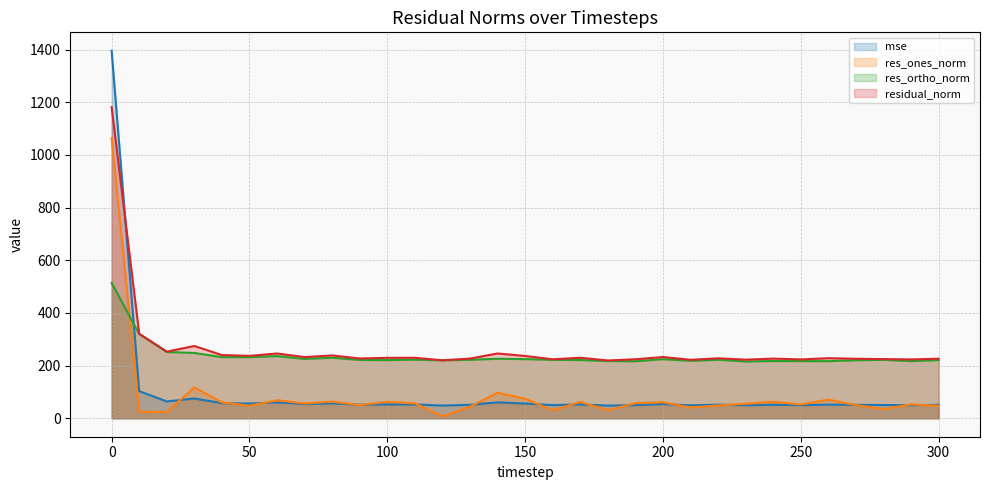

True or false: res_ones_norm has more than 0 points higher than both neighbors.

True